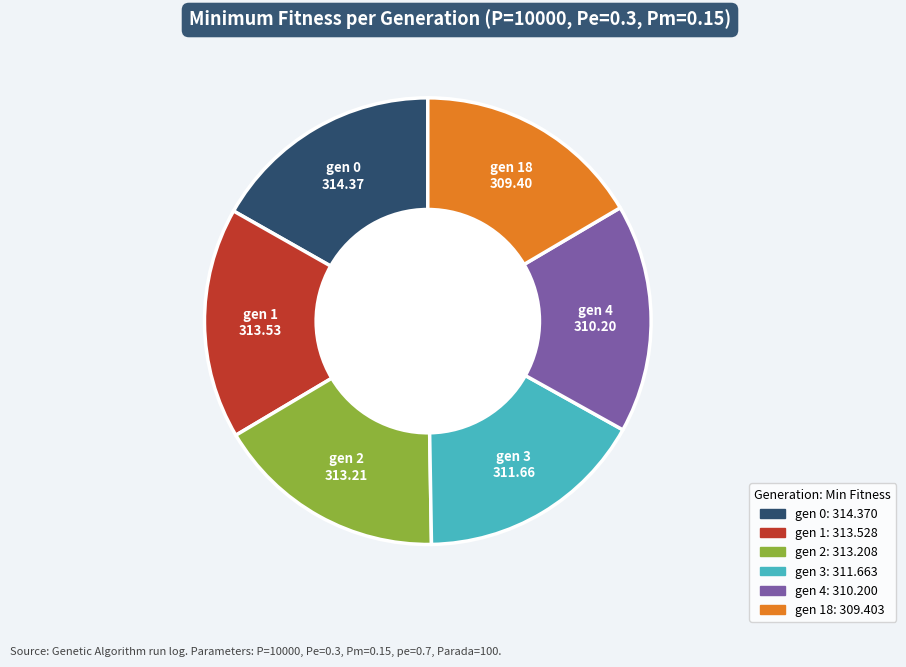

Is there a majority slice in this chart?

No